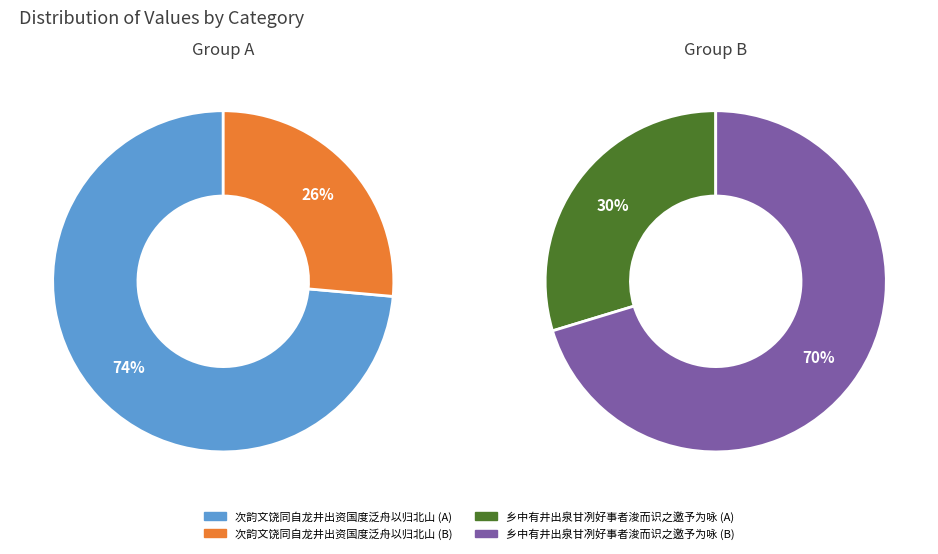

How many slices are in this pie chart?

2